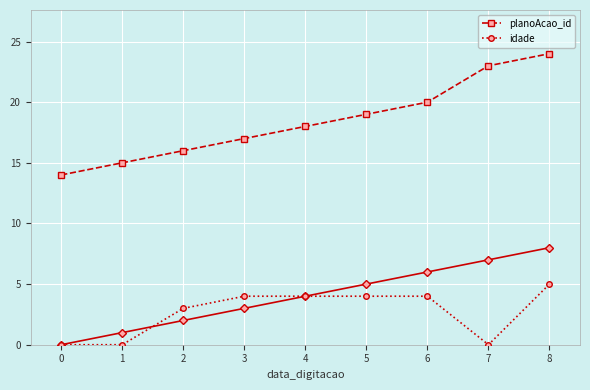

What is the sum of the idade values at 6 and 4?

8